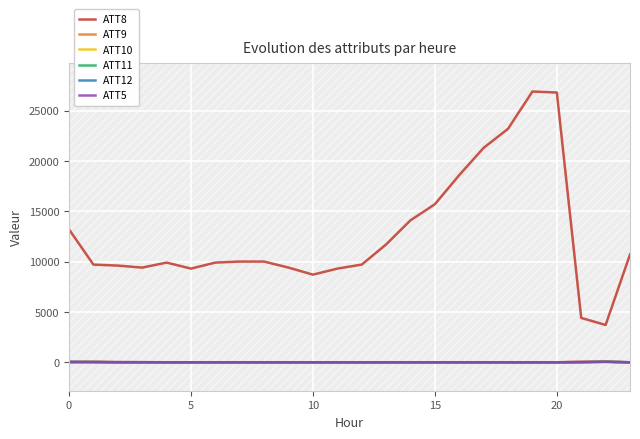

Which series has the largest total across all categories?

ATT8